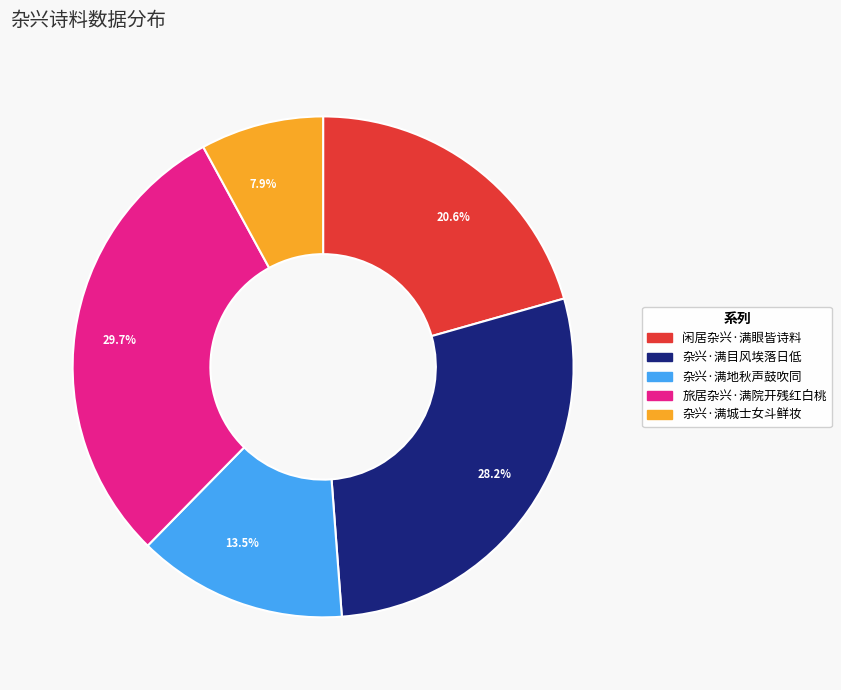

To the nearest percent, what percentage of the pie is 杂兴·满目风埃落日低?

28%